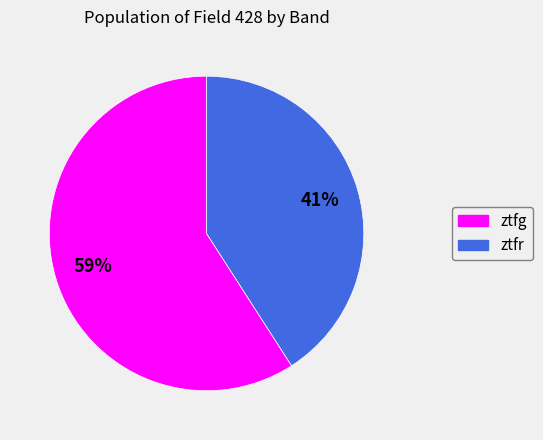

True or false: ztfg accounts for 69% of the total.

False